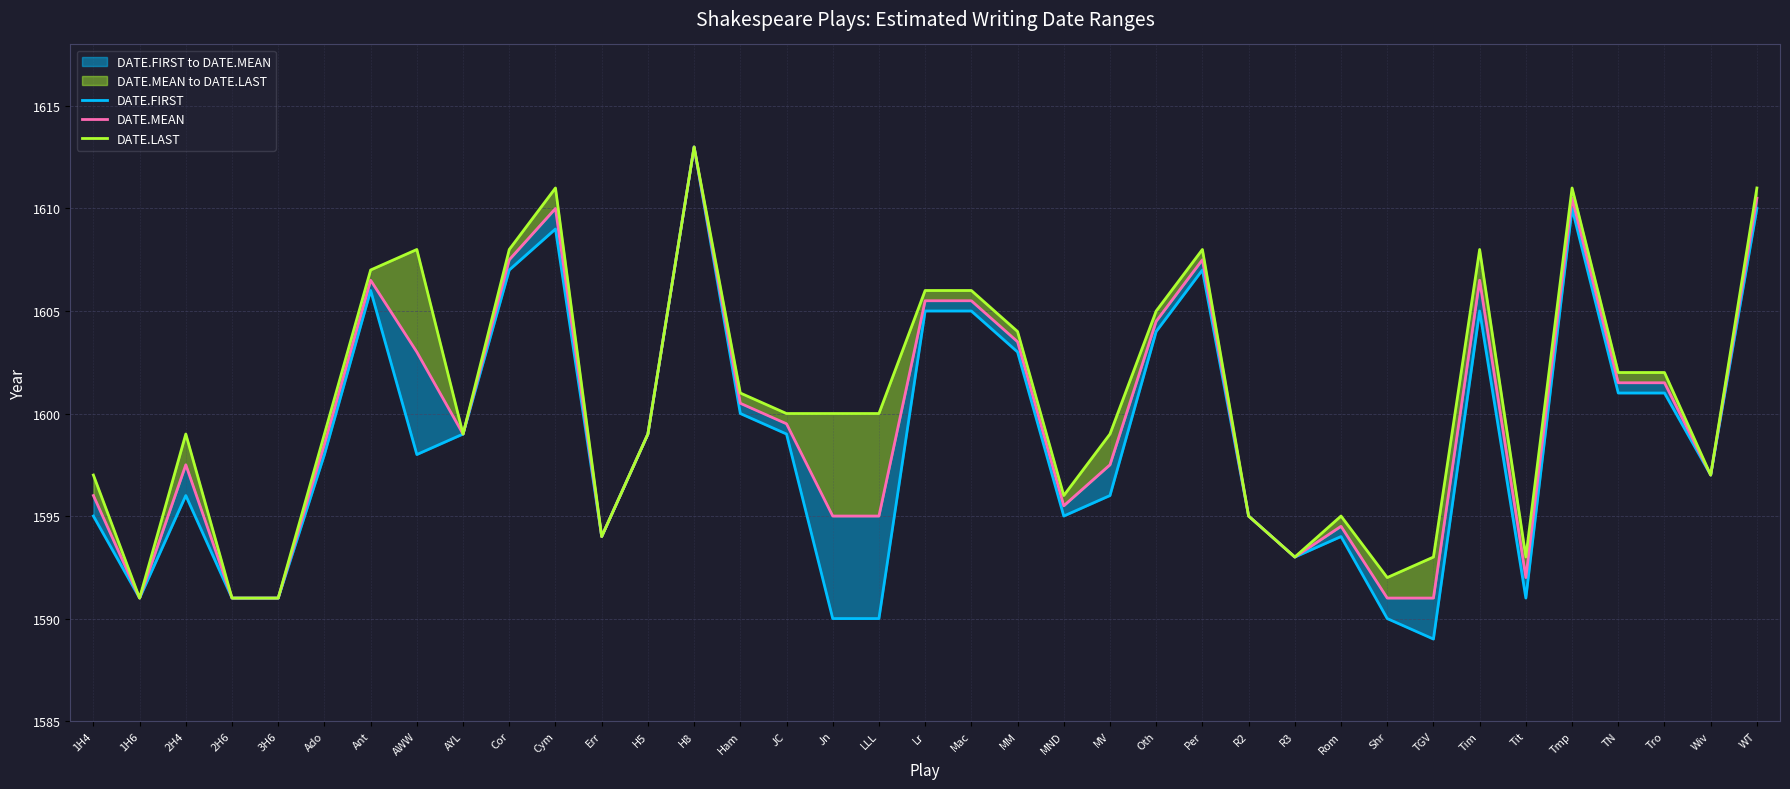

Read the DATE.MEAN value at Cym.

1610.0